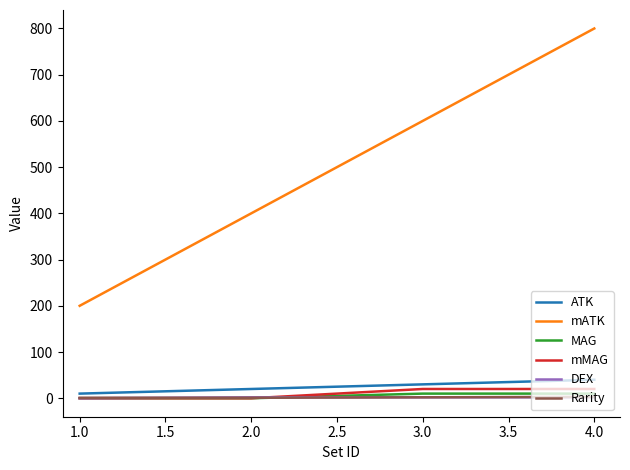

True or false: mMAG has more than 1 interior local peaks.

False